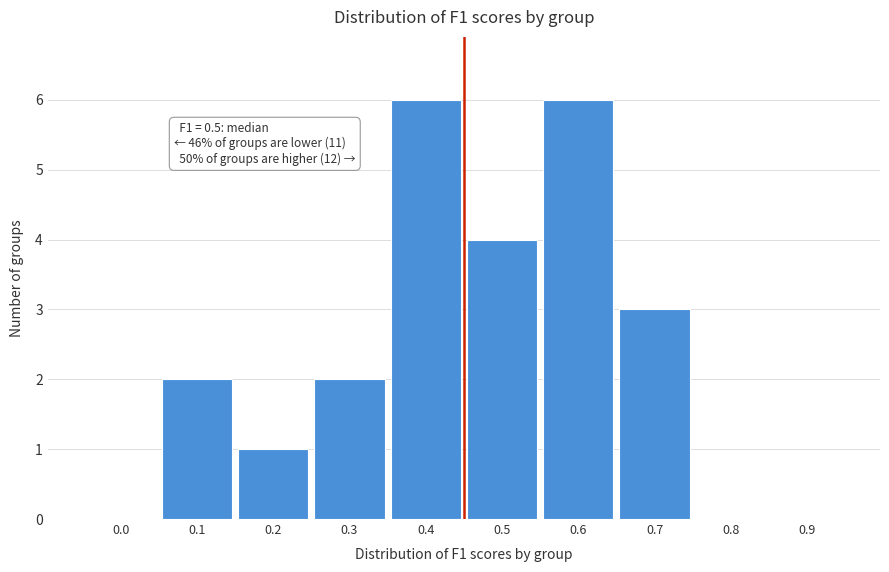

Reading left to right, list all the values displayed in this chart.

0.0=0	0.1=2	0.2=1	0.3=2	0.4=6	0.5=4	0.6=6	0.7=3	0.8=0	0.9=0